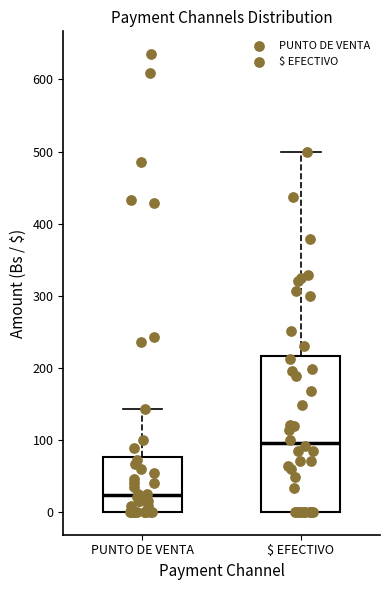

Which box has the lowest median line?

PUNTO DE VENTA